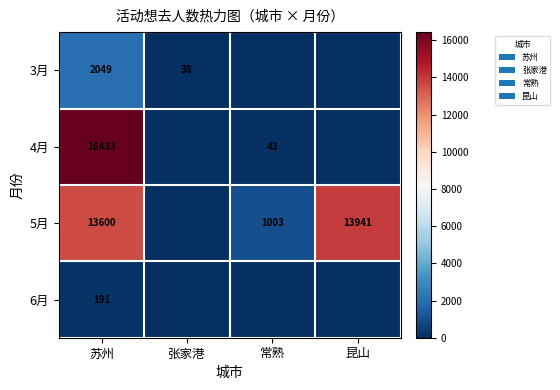

At which category does the chart reach its peak across all series?

苏州